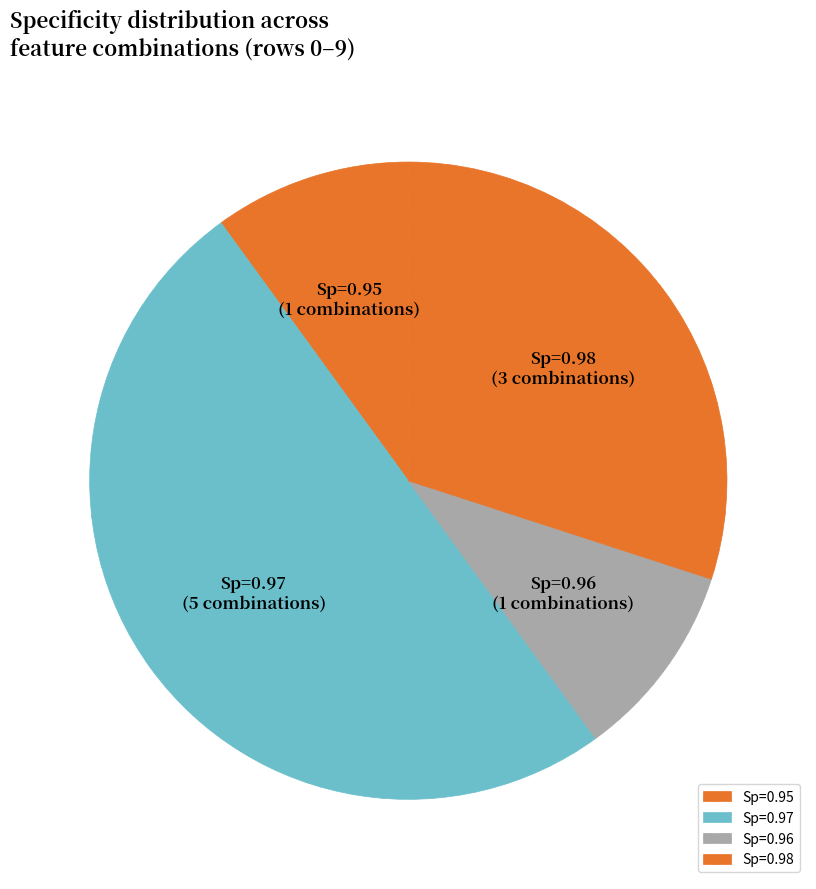

The Sp=0.95 slice represents 10% of the pie. True or false?

True